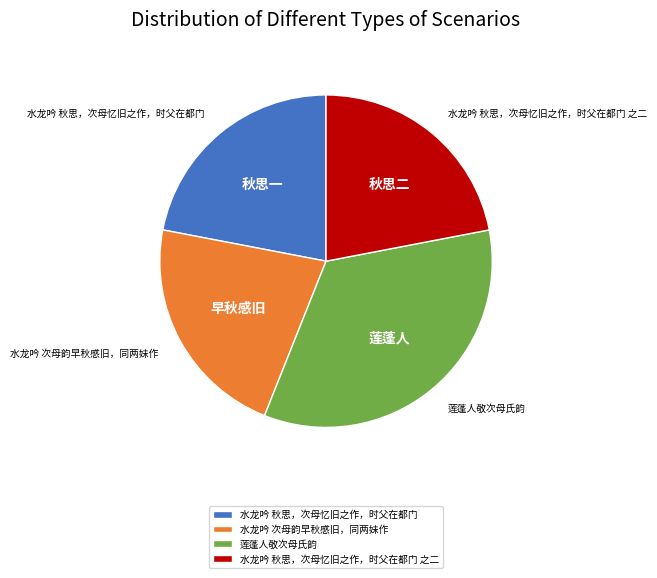

Is there a majority slice in this chart?

No